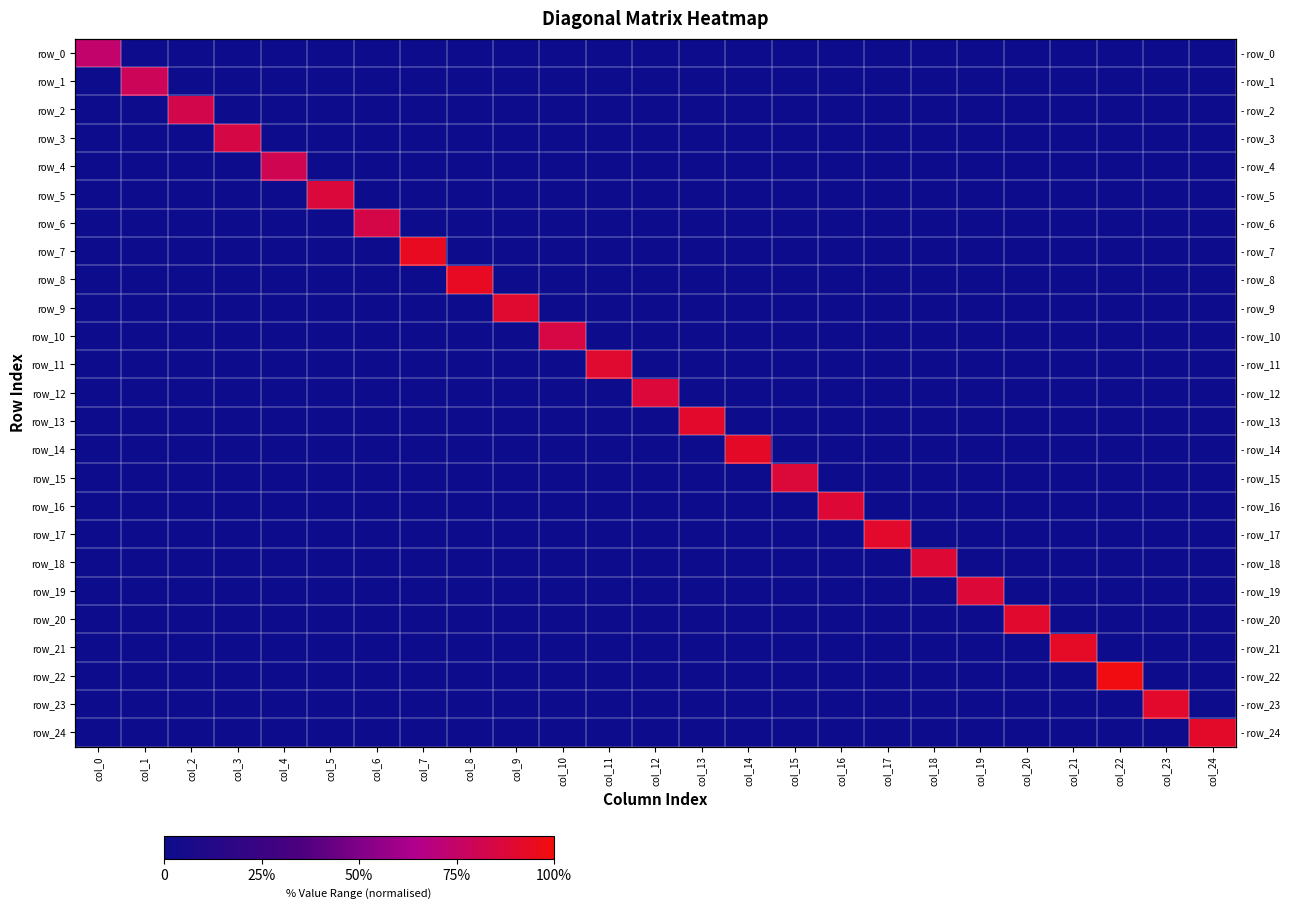

Count the row_20 values in the range 0 to 1.

25